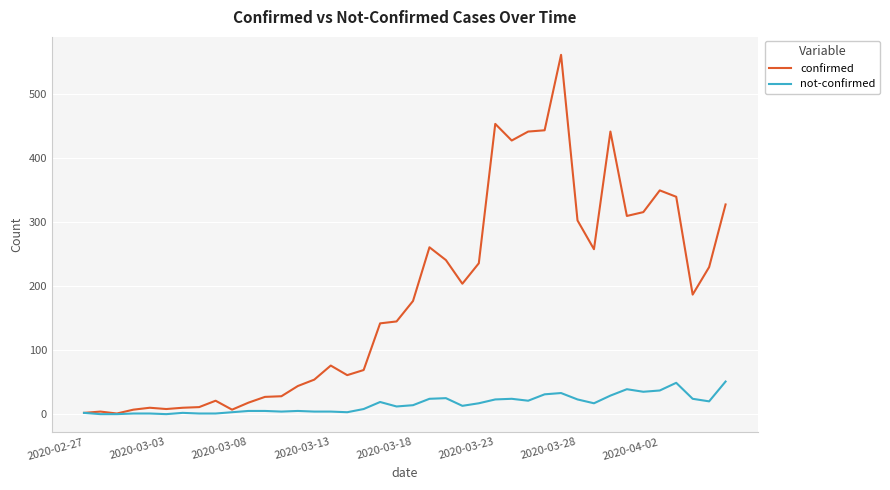

What is the difference between the second highest and minimum values in the not-confirmed series?

49